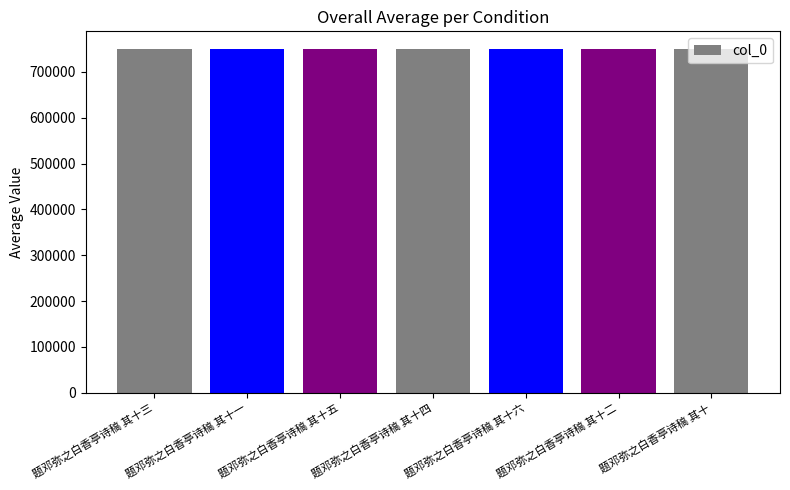

What value does the data have at 题邓弥之白香亭诗稿 其十?

750711